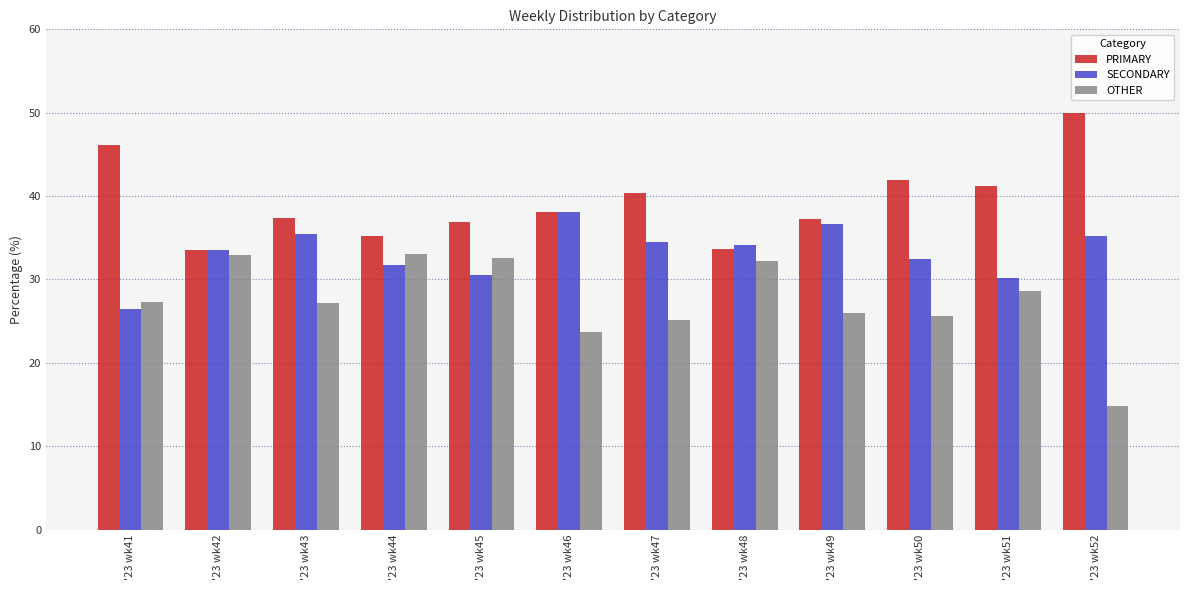

What is the difference between the second highest and second lowest values in the PRIMARY series?

12.4